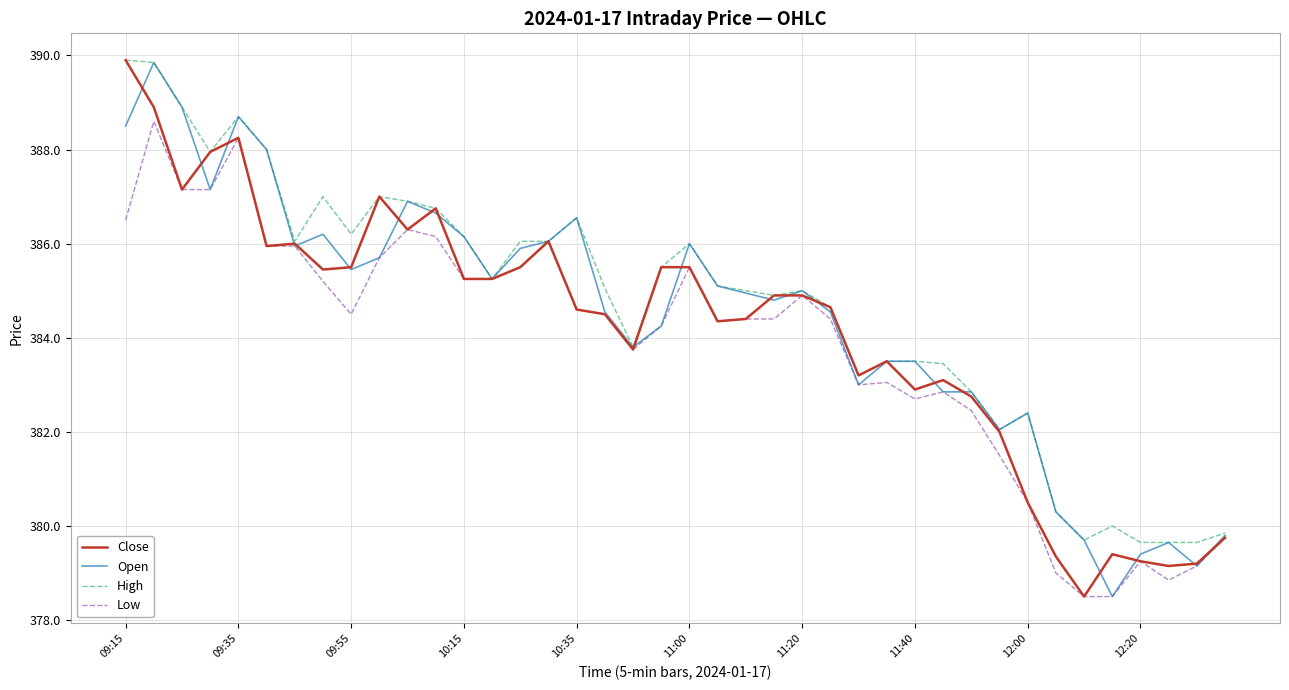

What is the highest value of the Close series?

389.9